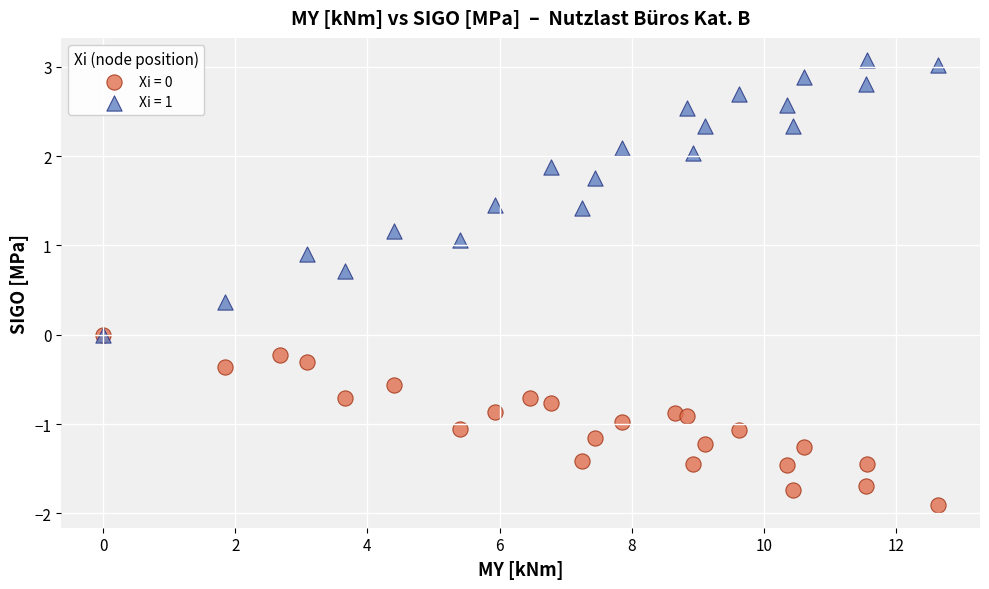

Which series contains the highest Y value?

Xi = 1